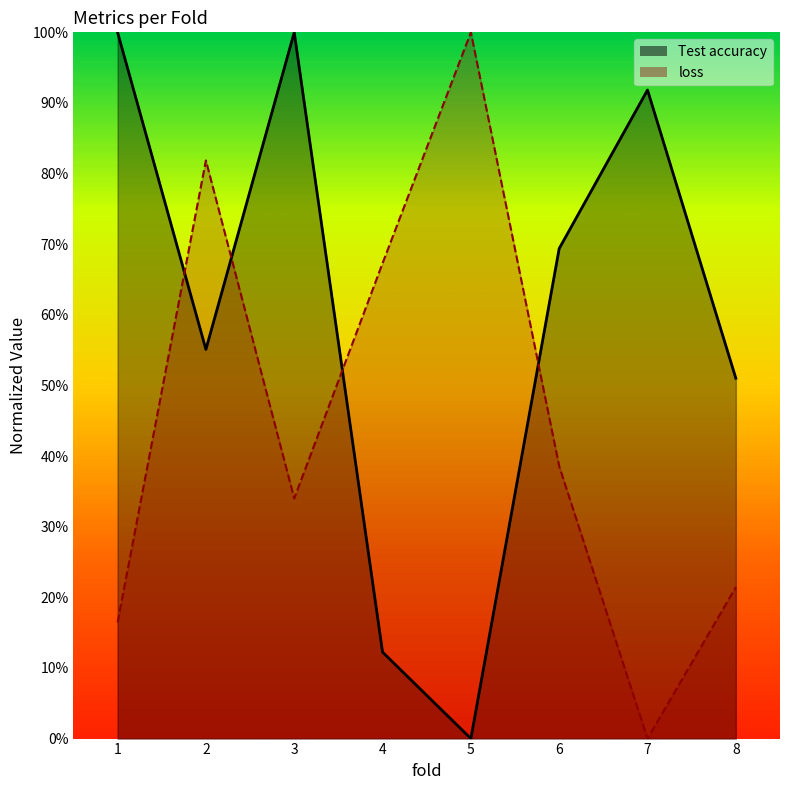

Reading right to left, what are all the values shown in this chart?

Test accuracy: 0.5	0.9	0.7	0.0	0.1	1.0	0.6	1.0
loss: 0.2	0.0	0.4	1.0	0.7	0.3	0.8	0.2